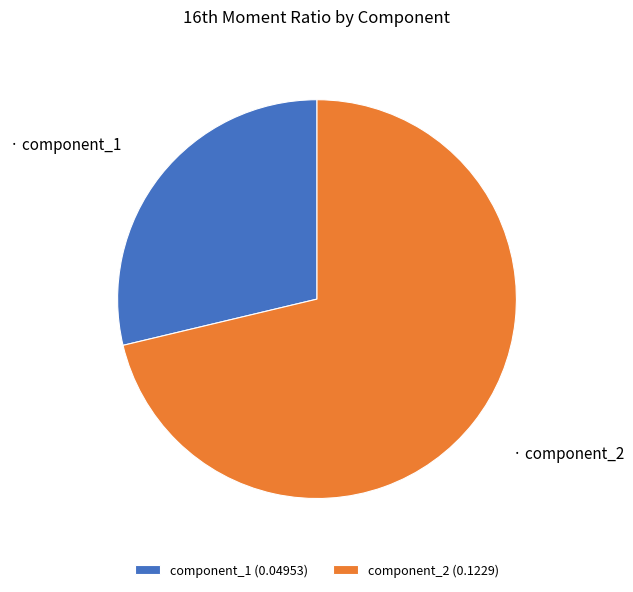

Is component_2 the majority of the pie?

Yes